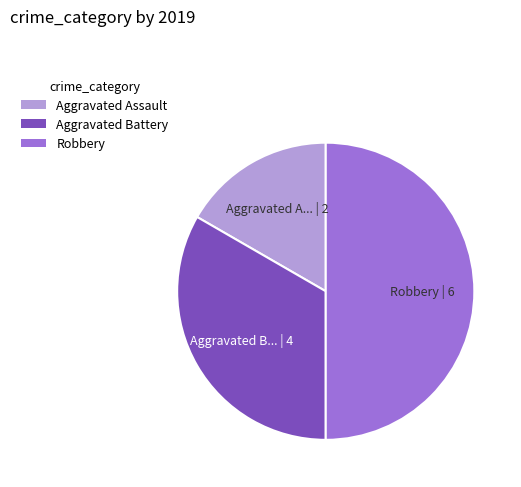

Which slice is the largest?

Robbery